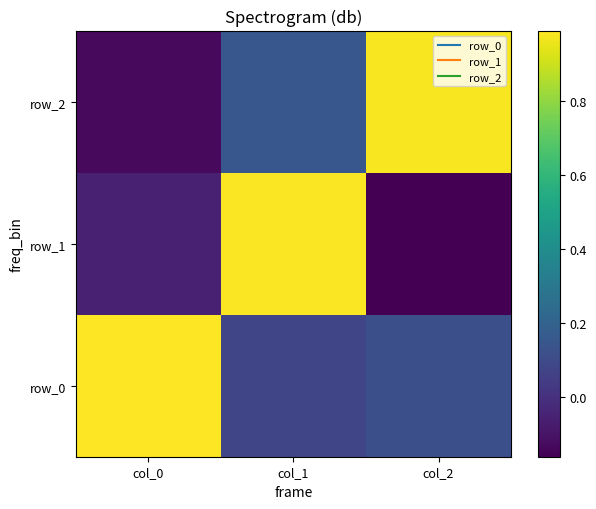

What is the total value across all series at col_2?

0.9